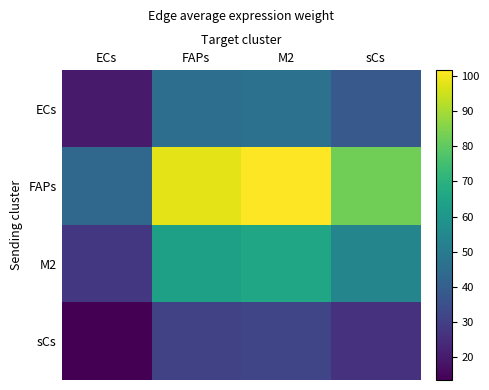

Reading left to right, extract all data points from this chart.

ECs: ECs=19.8	FAPs=45.2	M2=46.9	sCs=38.2
FAPs: ECs=42.9	FAPs=98.0	M2=101.7	sCs=82.7
M2: ECs=27.8	FAPs=63.5	M2=65.8	sCs=53.6
sCs: ECs=13.5	FAPs=30.9	M2=32.1	sCs=26.1